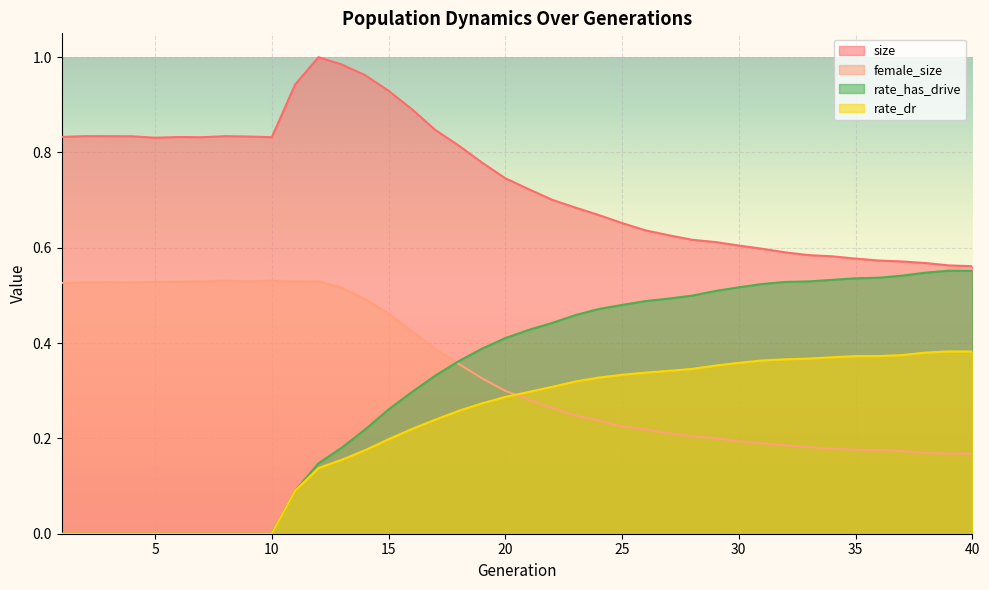

What is the highest value of the rate_dr series?

0.4